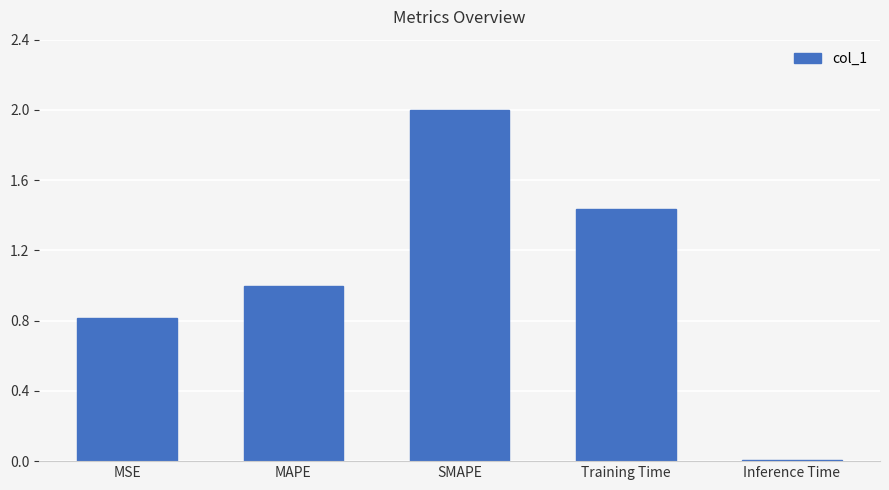

Rank the categories by value from highest to lowest.

SMAPE, Training Time, MAPE, MSE, Inference Time